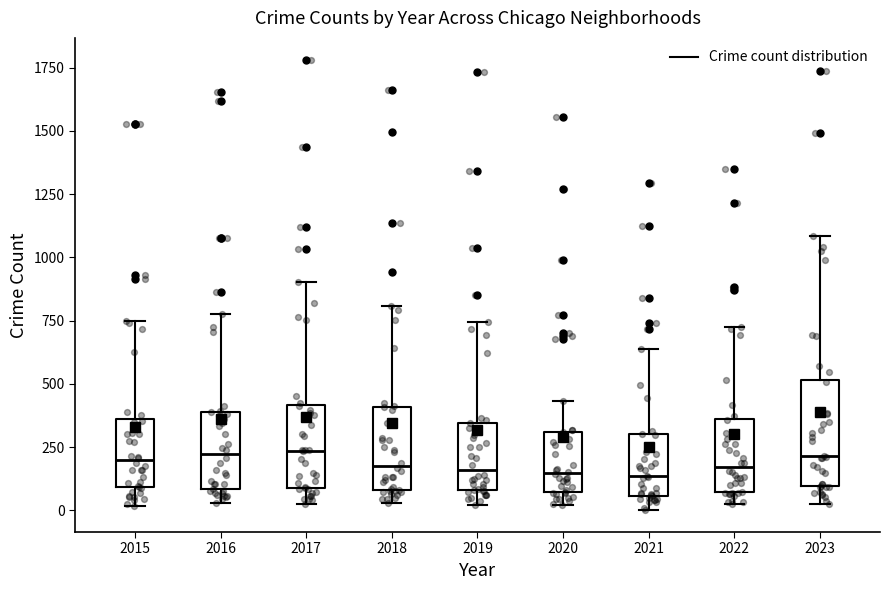

Which box is the tallest, from its lower edge to its upper edge?

2023